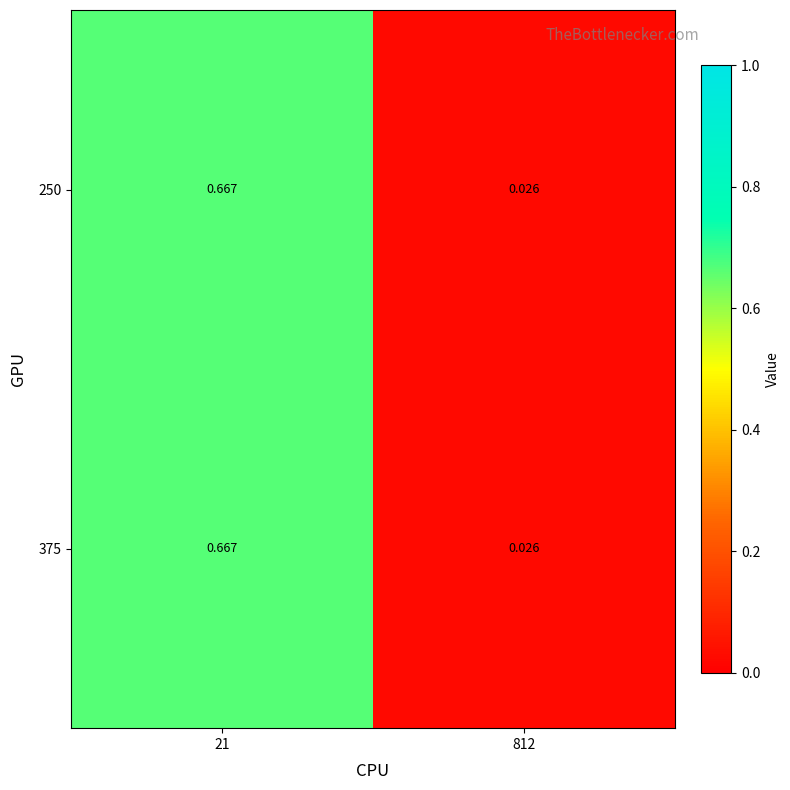

How many series are shown in this chart?

2